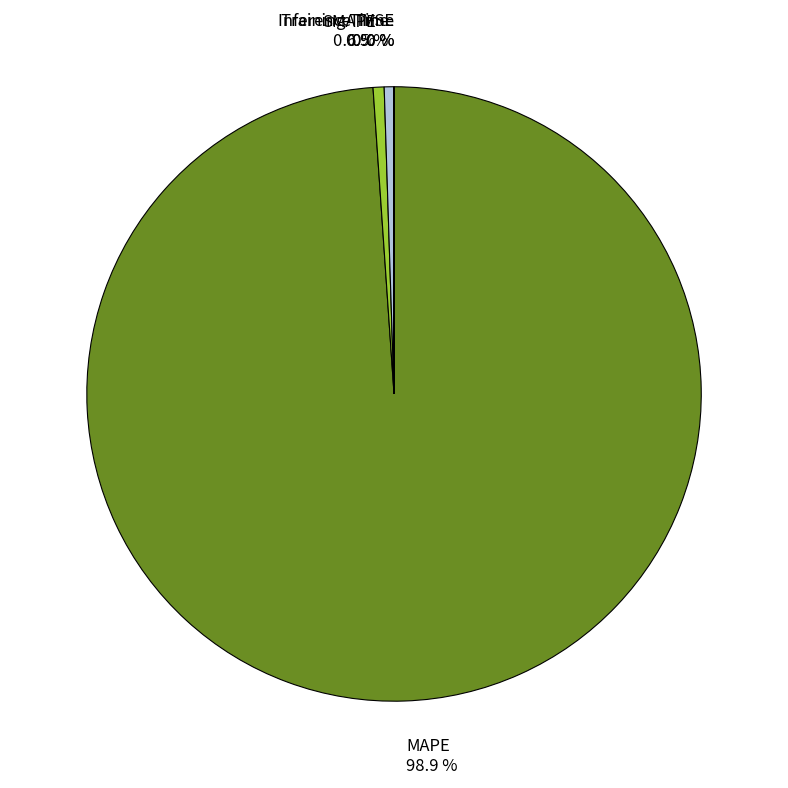

Combined, what portion of the pie is MAPE and MSE?

98.9%